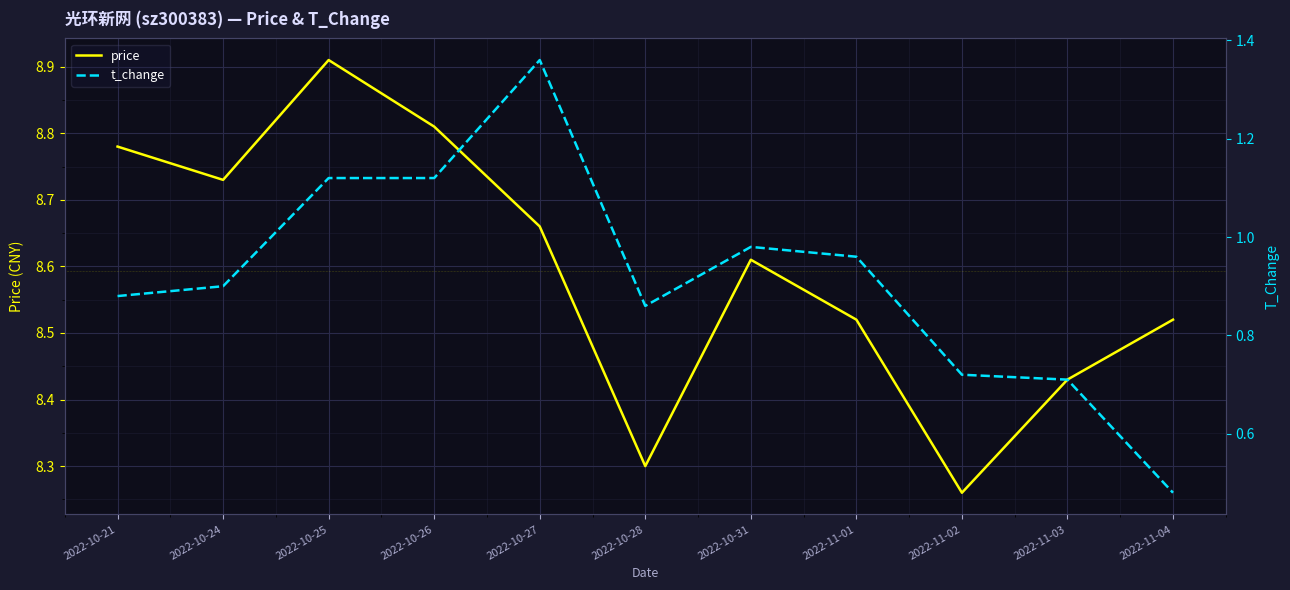

What is the sum of all price values?

94.5